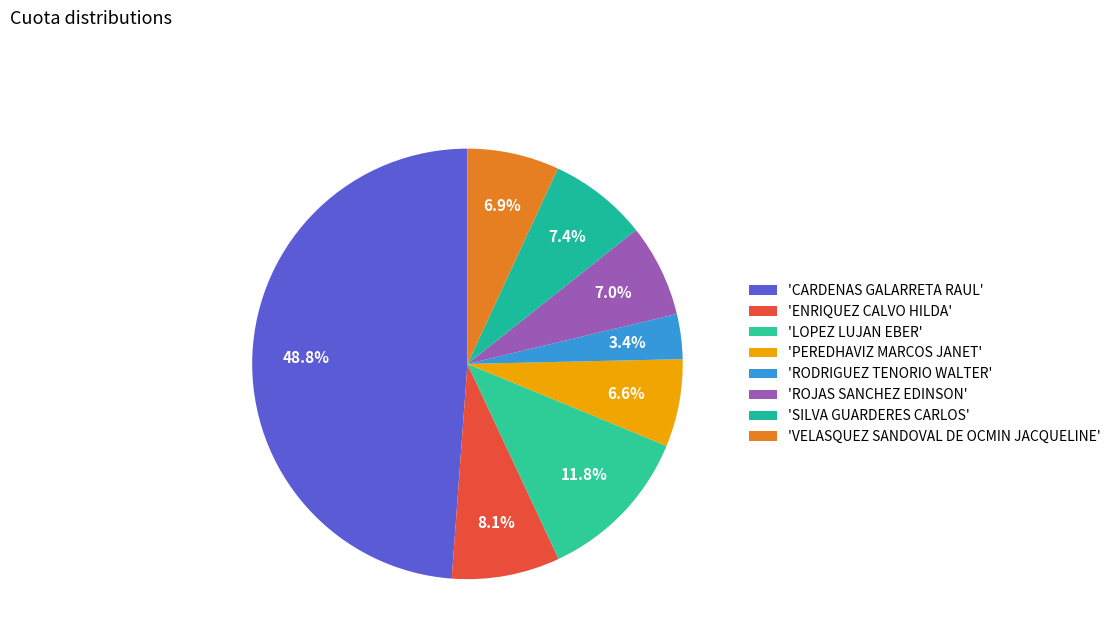

Which slice is the smallest?

'RODRIGUEZ TENORIO WALTER'